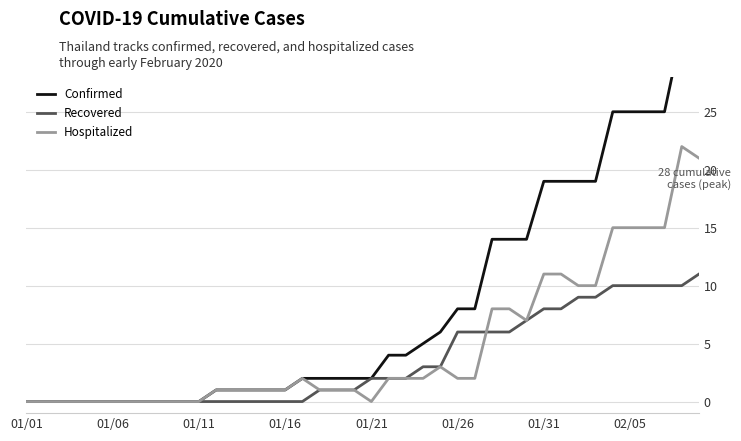

Is it true that Recovered equals 8 at 01/26?

False